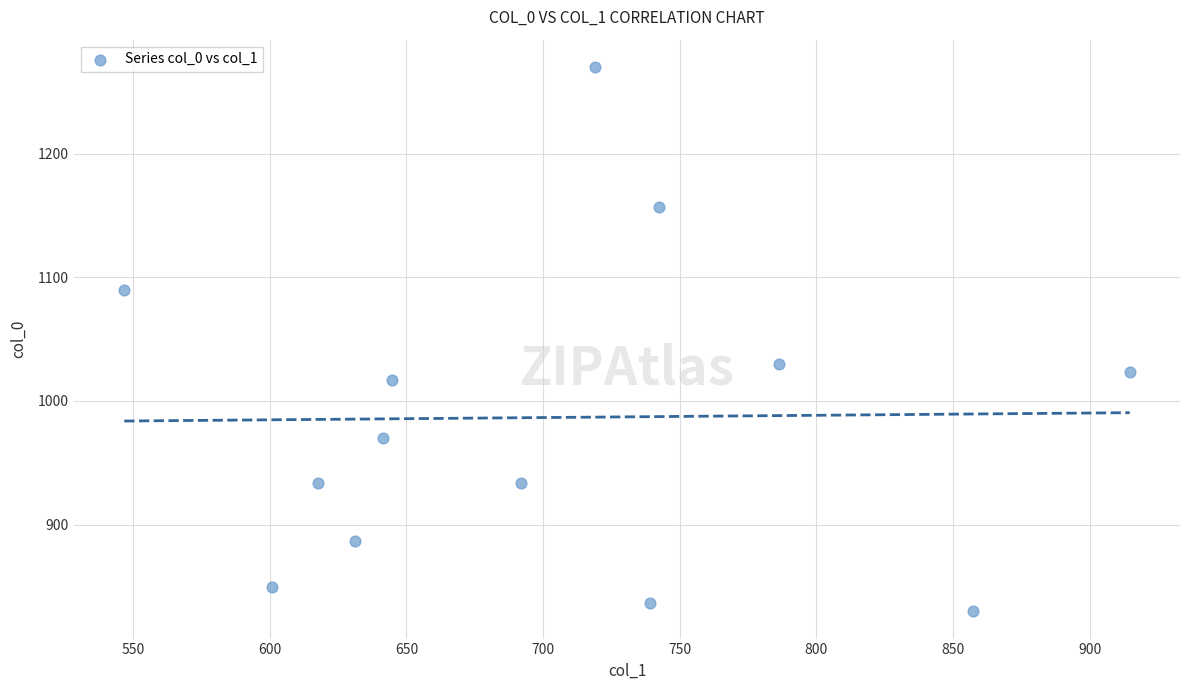

What is the range of Y values (max minus min)?

440.0